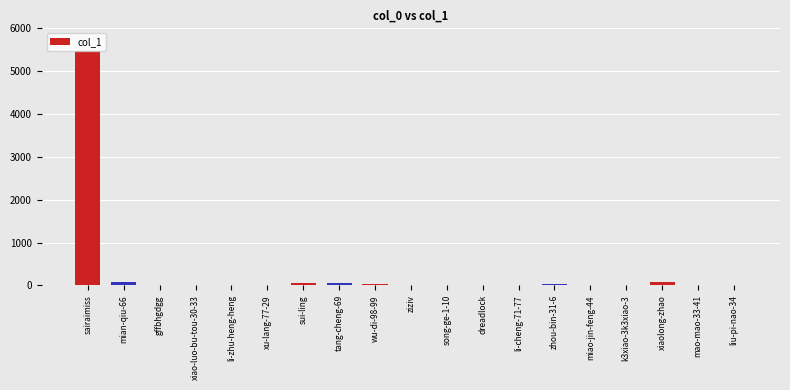

Is it true that the value at liu-pi-nao-34 is 2767?

False